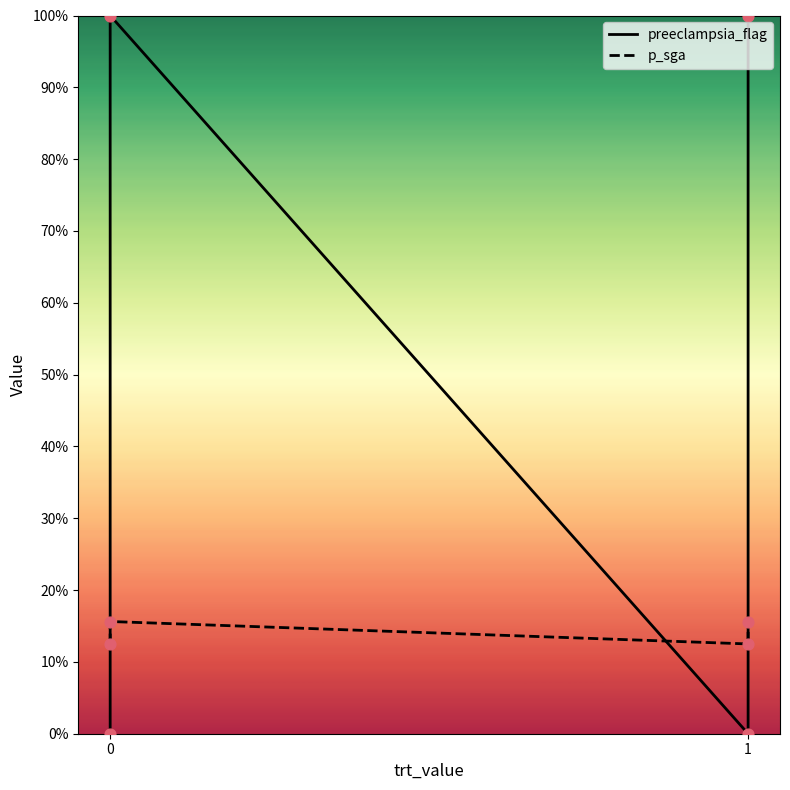

Which series has the largest total across all categories?

preeclampsia_flag